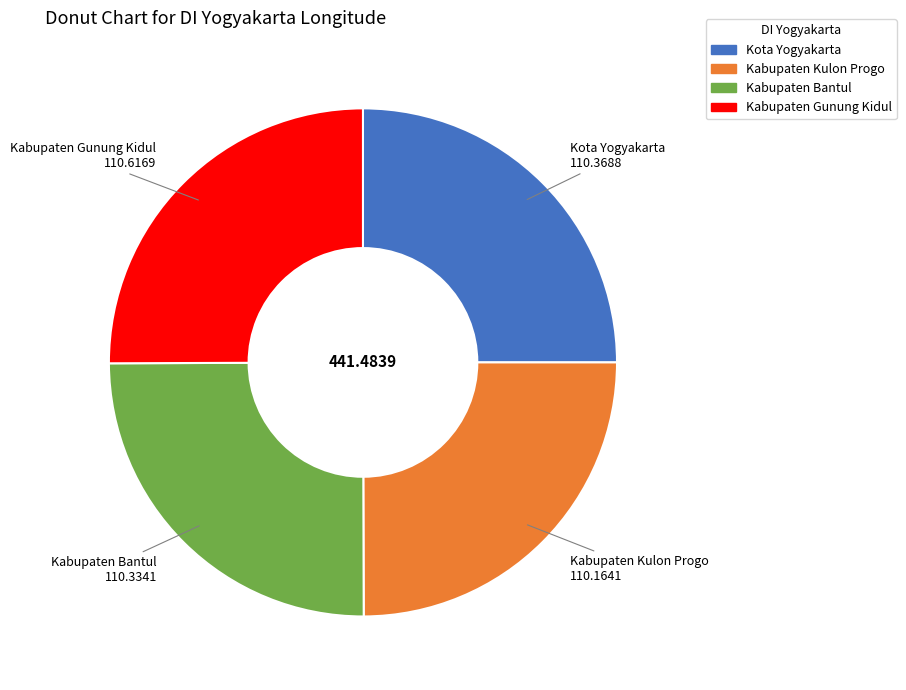

How many slices are in this pie chart?

4